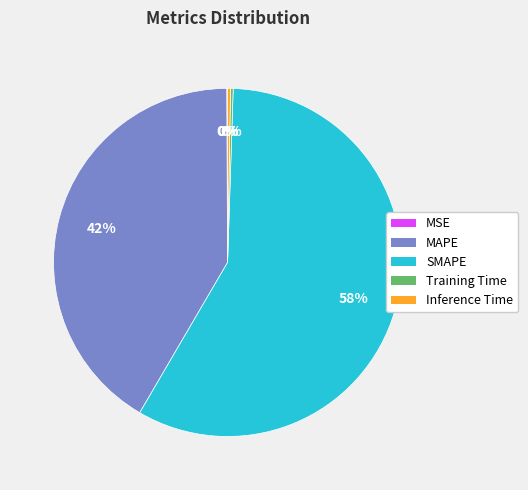

Which slice represents more than half of the pie?

SMAPE